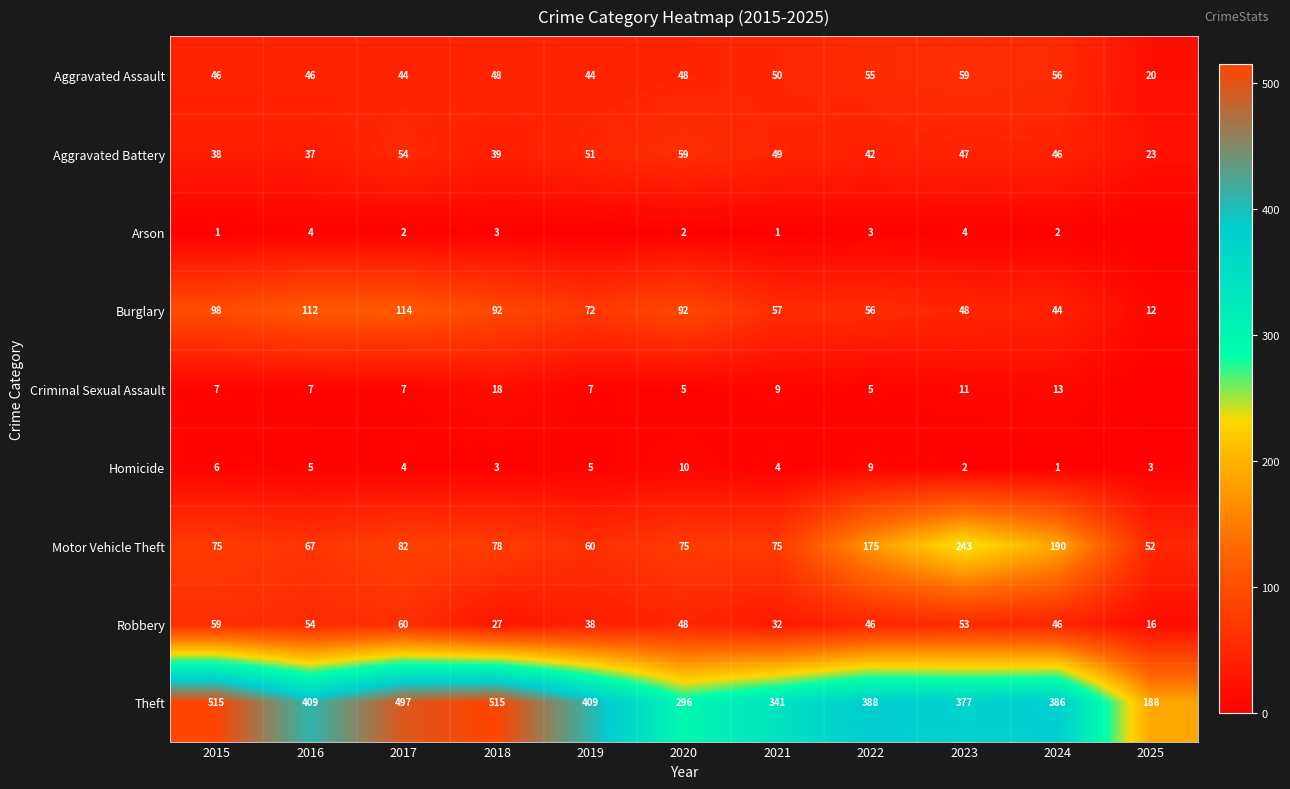

What is the average value of the Motor Vehicle Theft series?

107